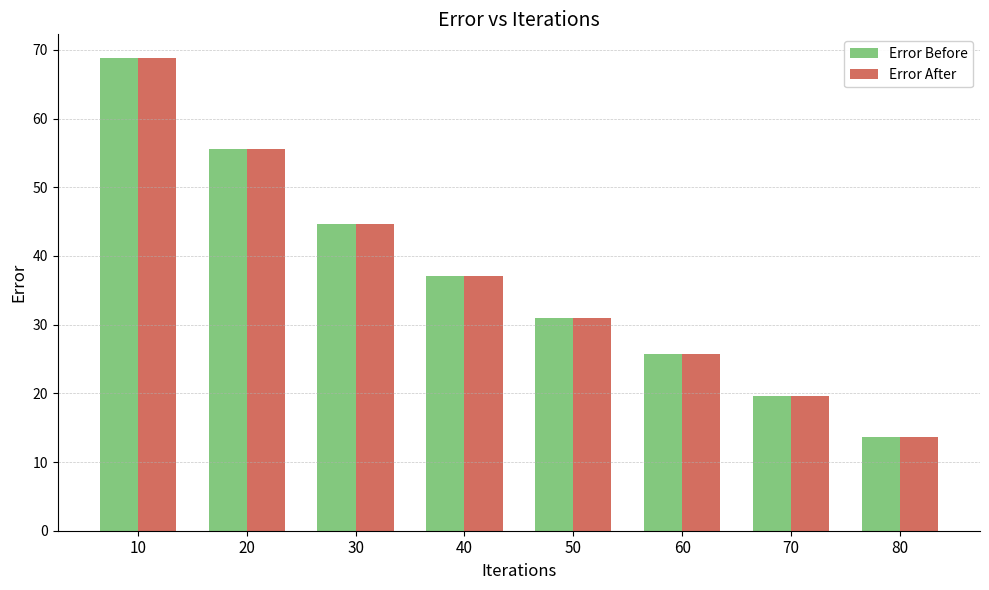

List the labels in order of Error After value, largest first.

10, 20, 30, 40, 50, 60, 70, 80